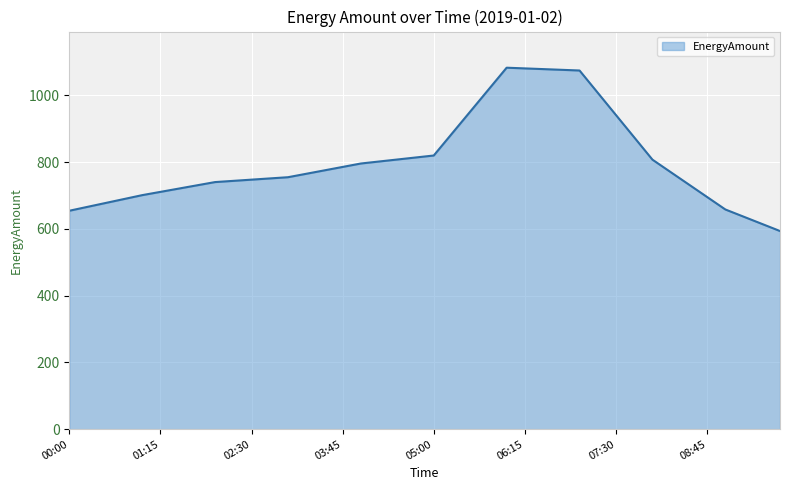

What is the difference between the maximum and minimum values?

489.4